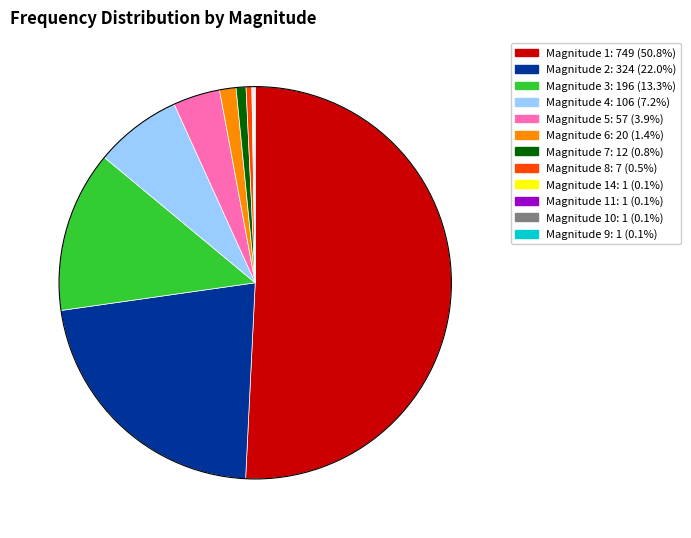

Count the number of slices in the pie.

12